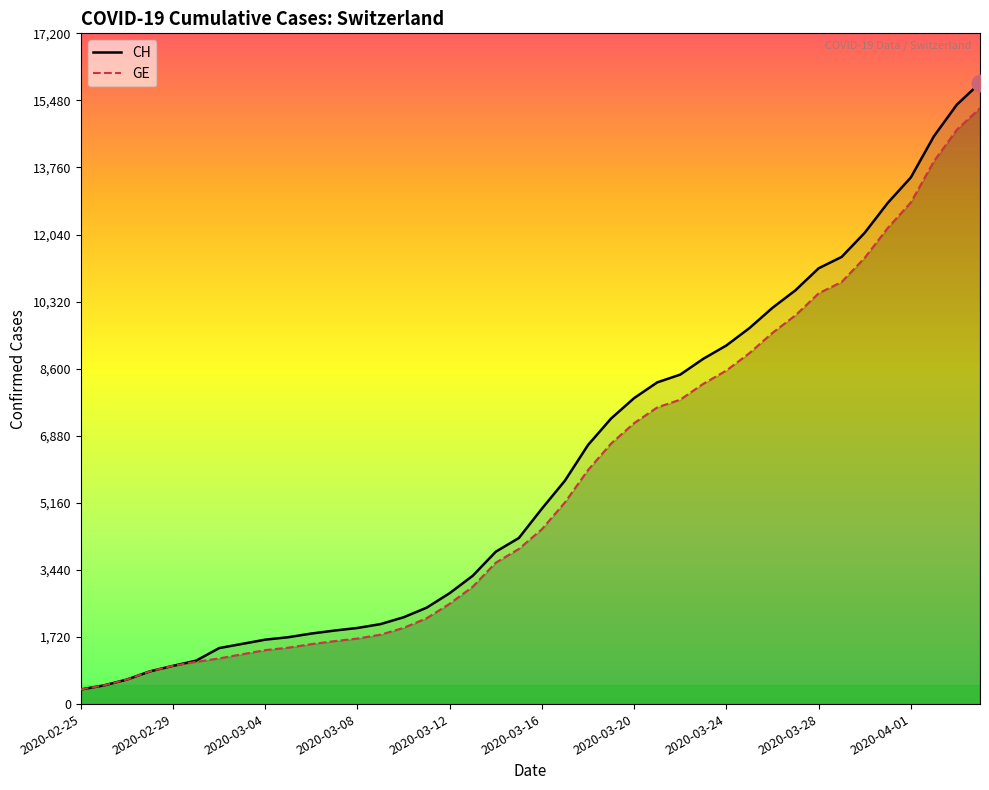

Reading left to right, list all the values displayed in this chart.

CH: 375	479	630	840	981	1113	1436	1544	1652	1715	1809	1885	1952	2051	2226	2472	2845	3291	3908	4259	5012	5731	6644	7323	7847	8249	8449	8855	9196	9642	10162	10613	11175	11467	12086	12852	13505	14561	15375	15926
GE: 375	479	630	840	981	1083	1171	1278	1384	1447	1538	1614	1681	1780	1955	2201	2574	3010	3627	3978	4485	5174	6002	6681	7205	7607	7807	8213	8554	9000	9520	9971	10533	10825	11444	12210	12863	13919	14733	15284